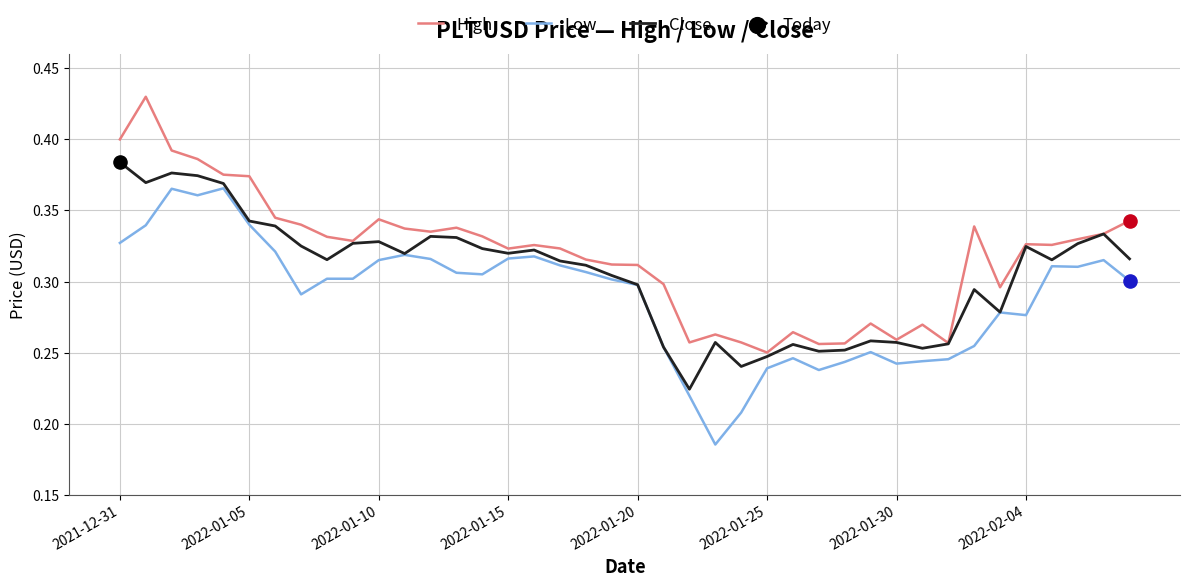

Which series has the largest total across all categories?

High